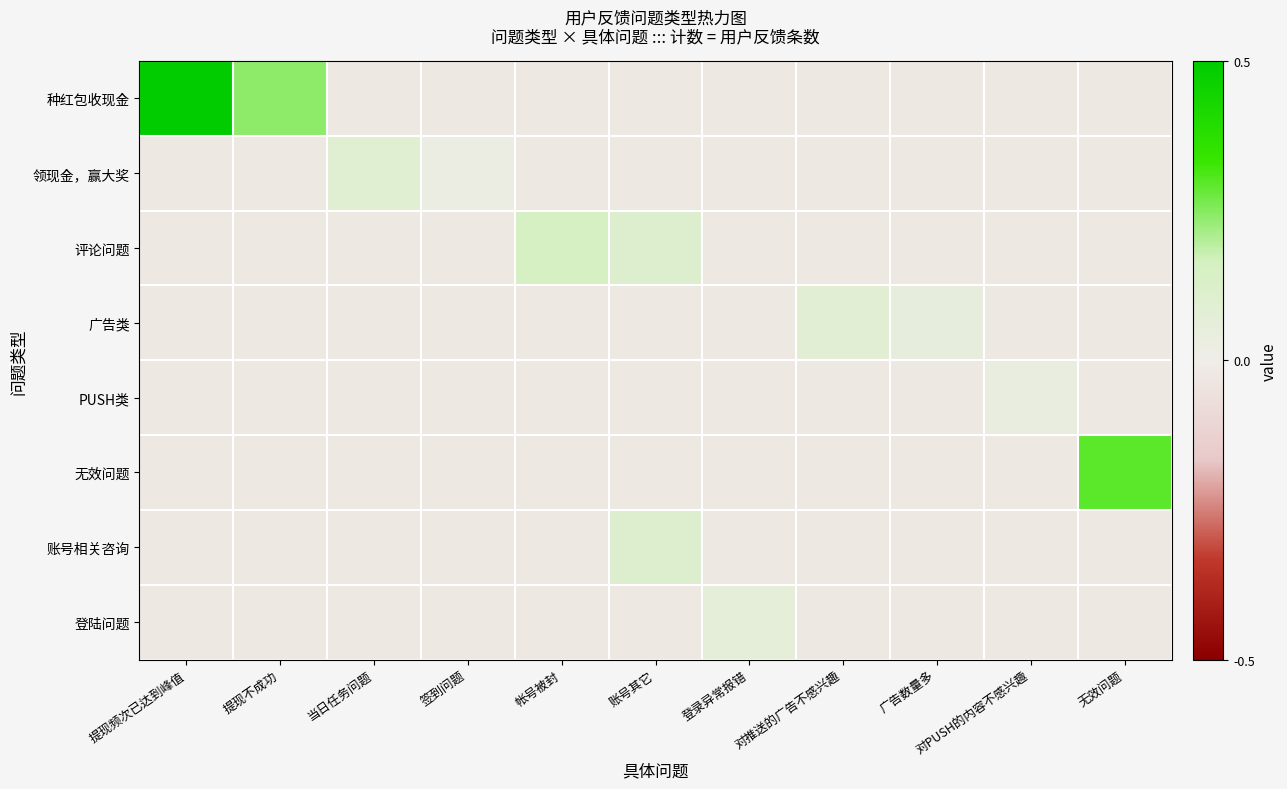

What is the spread (max minus min) of values at 提现不成功?

3.5